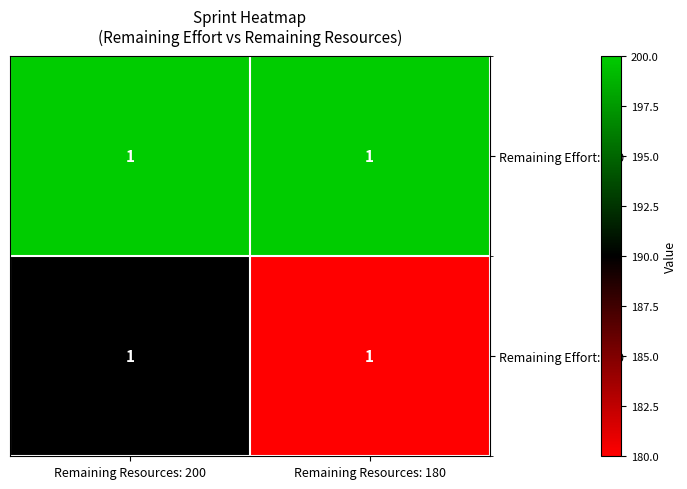

Is it true that Remaining Effort: 190 equals 190 at Remaining Resources: 200?

True